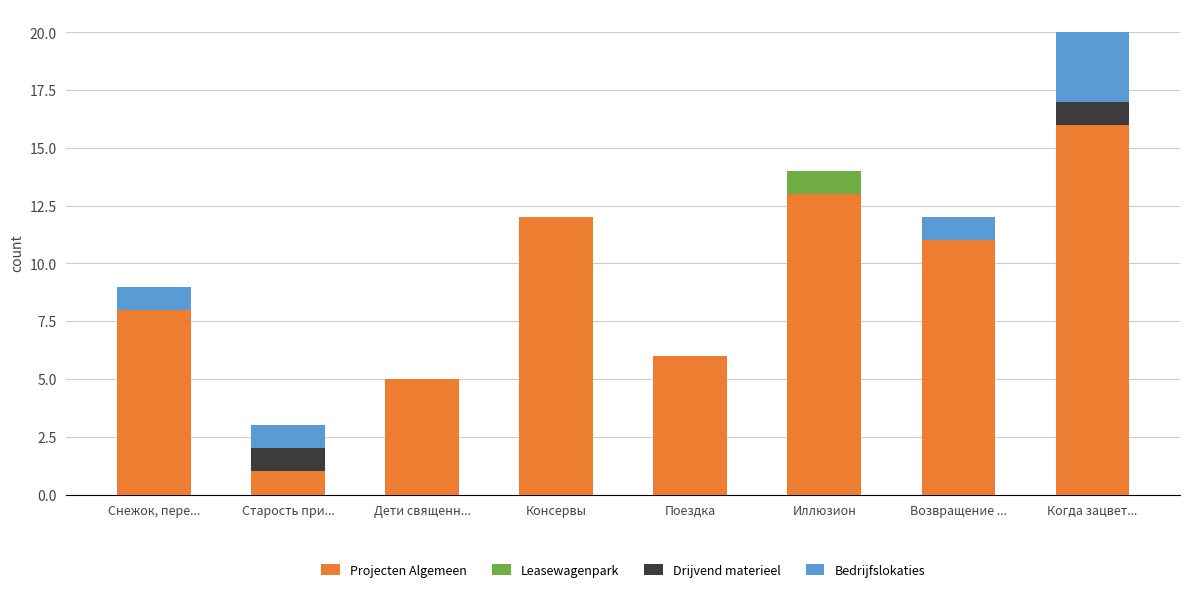

At which category is the sum across all series the highest?

Когда зацвет...